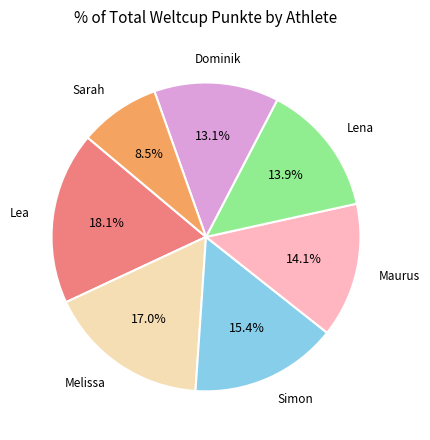

Is it true that Lea is 8% of the pie?

False